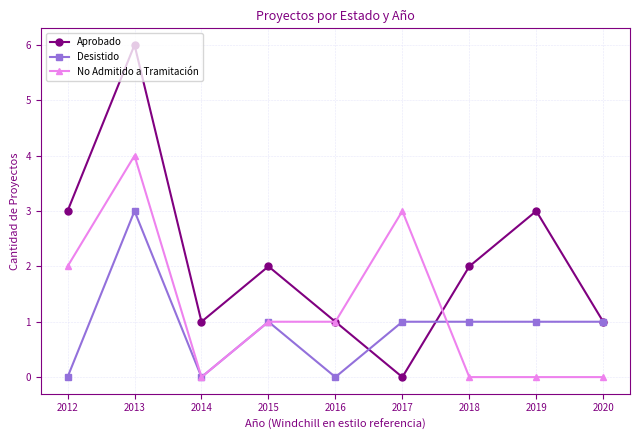

Reading left to right, list all the values displayed in this chart.

Aprobado: 2012=3	2013=6	2014=1	2015=2	2016=1	2017=0	2018=2	2019=3	2020=1
Desistido: 2012=0	2013=3	2014=0	2015=1	2016=0	2017=1	2018=1	2019=1	2020=1
No Admitido a Tramitación: 2012=2	2013=4	2014=0	2015=1	2016=1	2017=3	2018=0	2019=0	2020=0